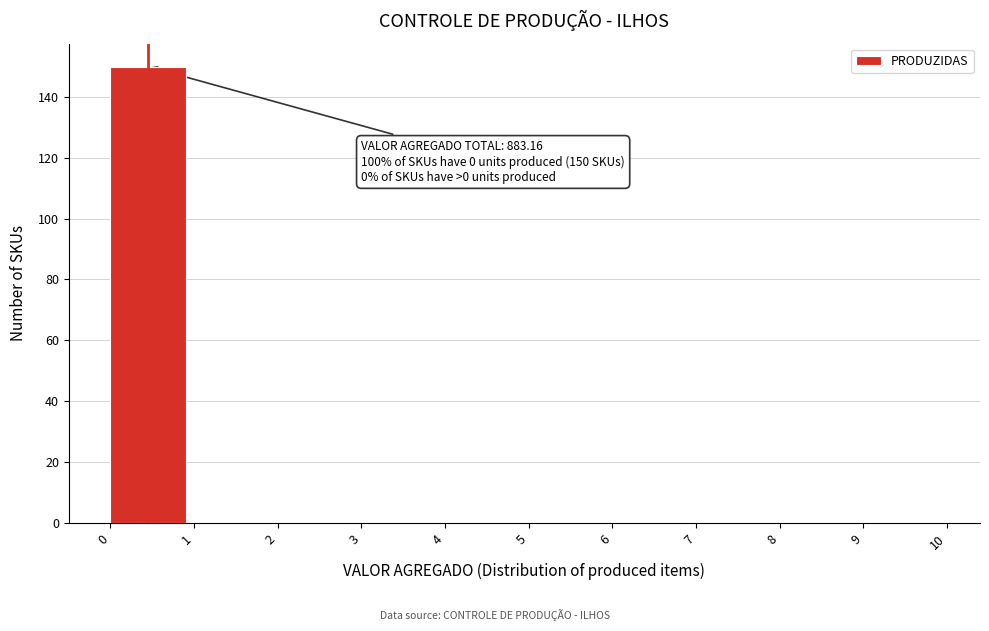

Which range on the x-axis has the tallest bar?

0 to 1